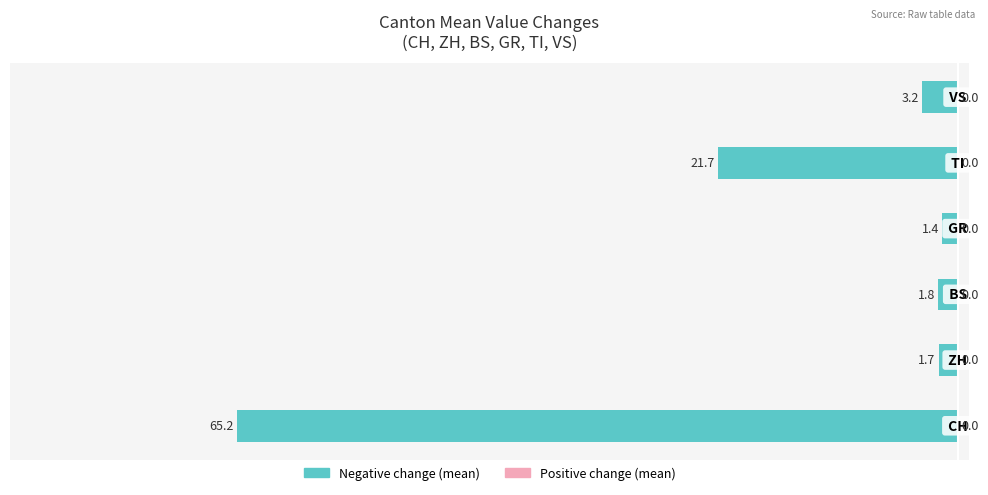

Does the chart contain any negative values?

Yes